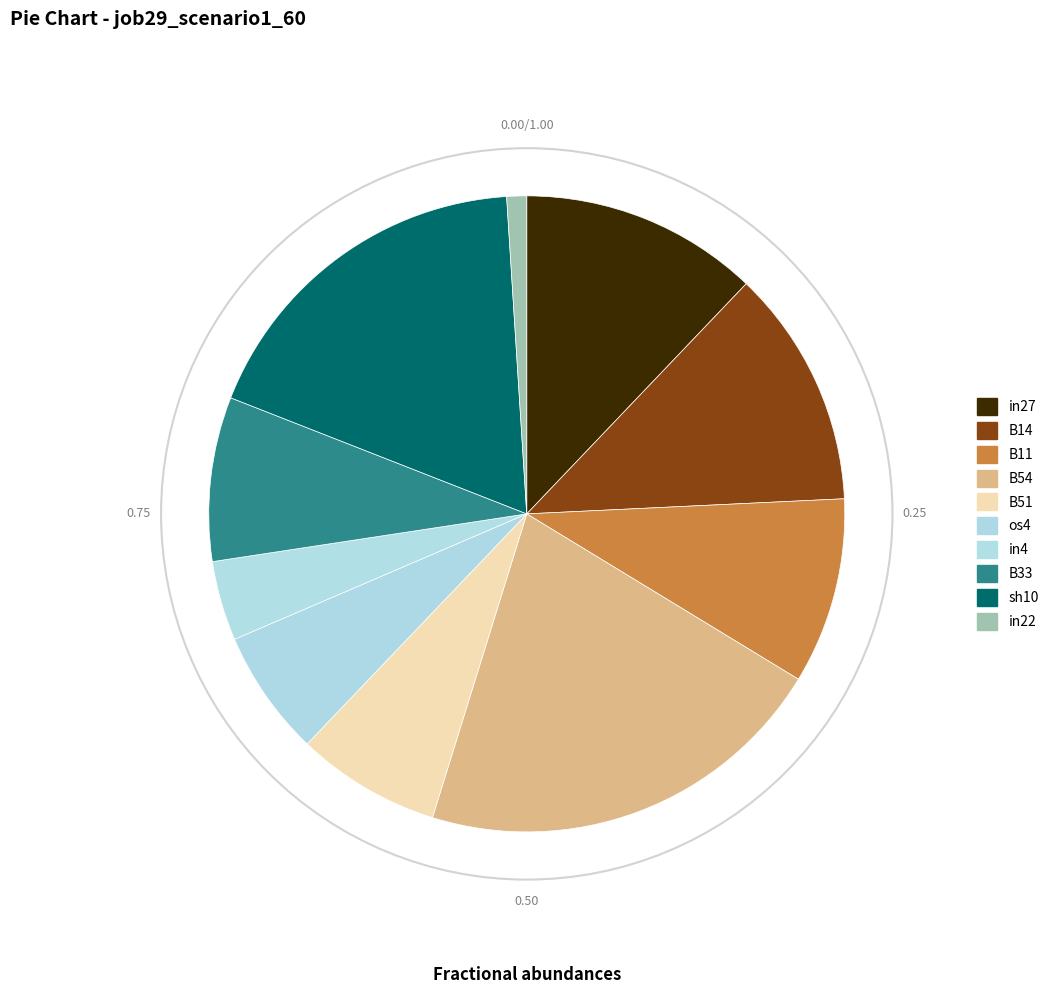

To the nearest percent, what is the difference between the largest and smallest slice percentages?

20%